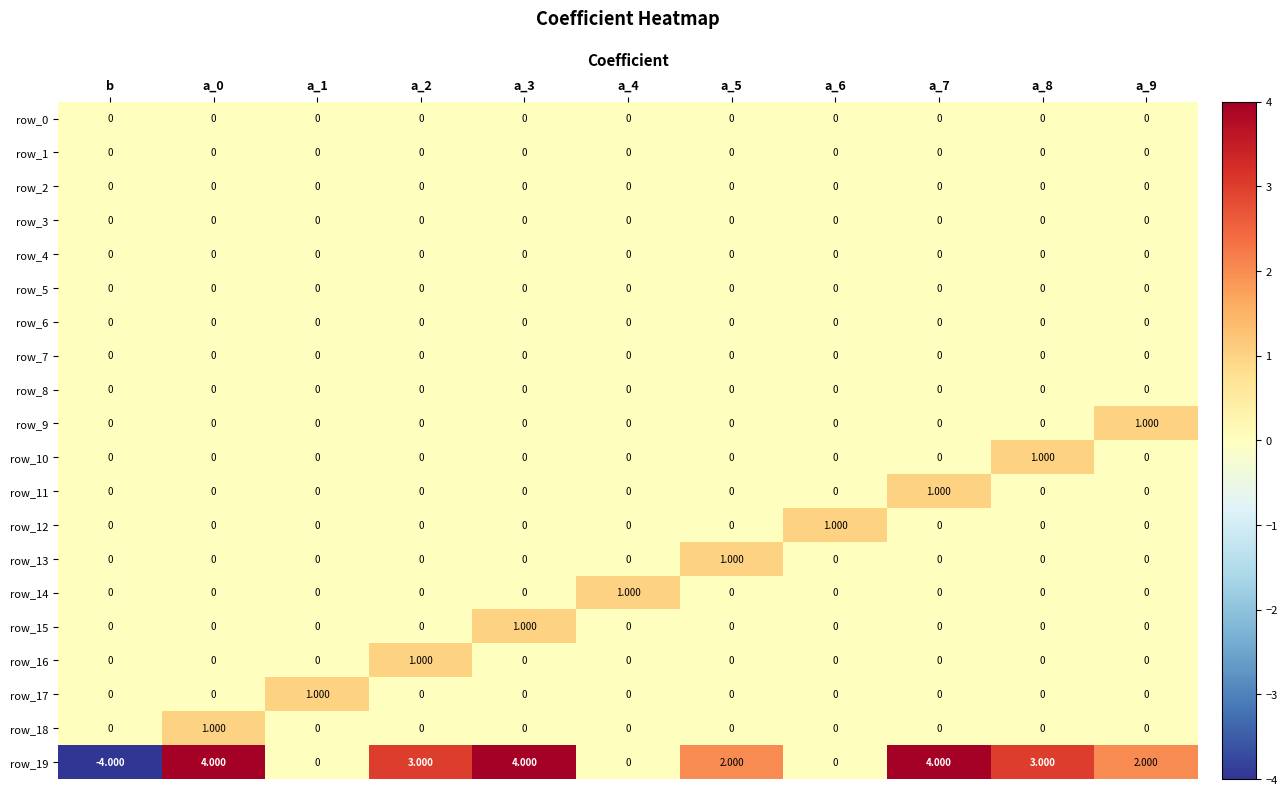

How many values in the row_12 series exceed 0?

1